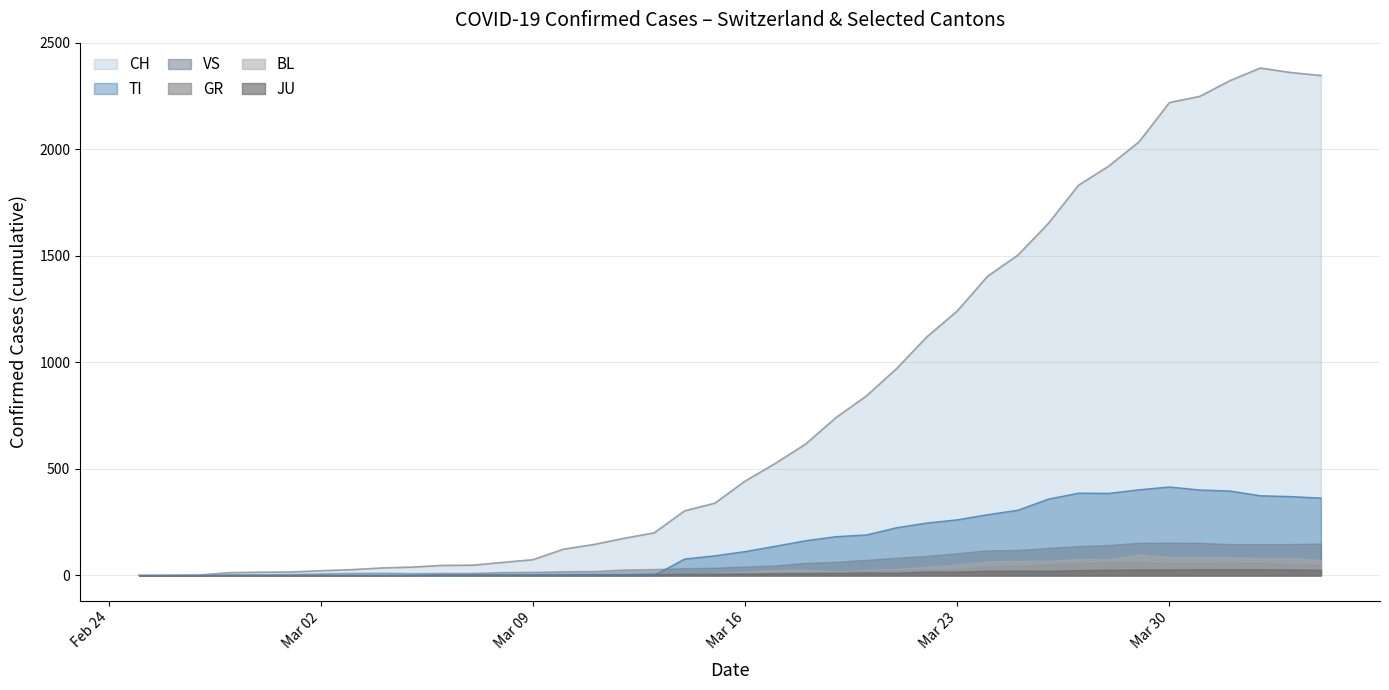

How many positive values does the JU series have?

38